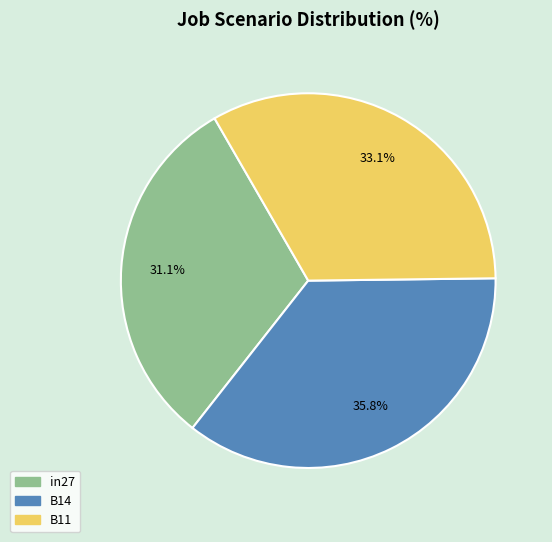

What percentage is the in27 slice, to the nearest percent?

31%